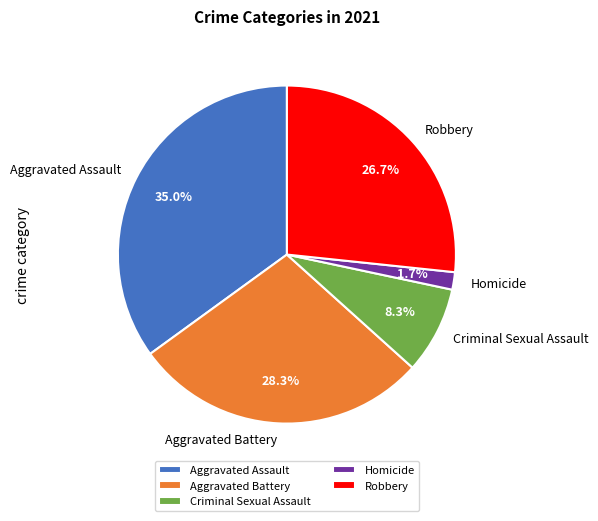

Is the sum of Homicide and Aggravated Battery greater than half?

No